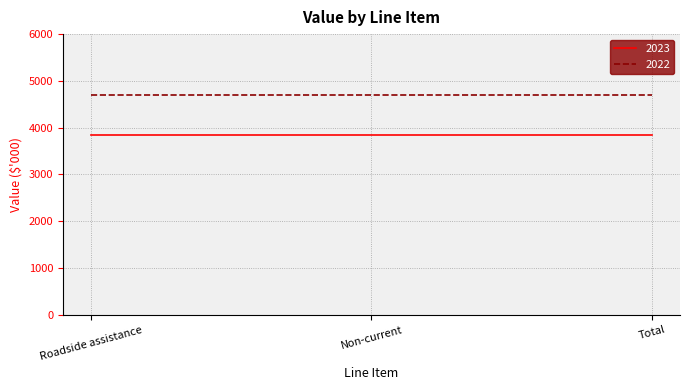

List the series in order of their overall mean, lowest first.

2023, 2022